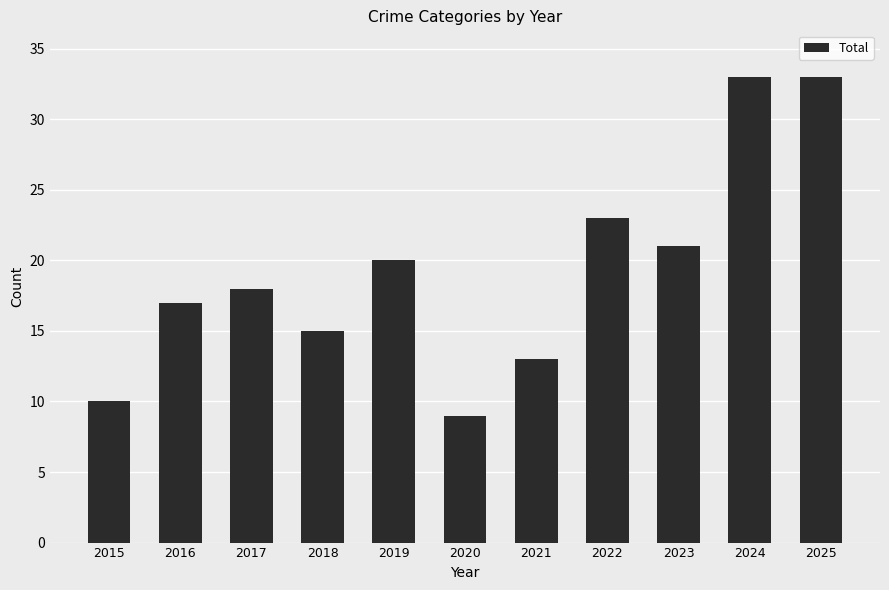

Which has a higher value, 2016 or 2017?

2017